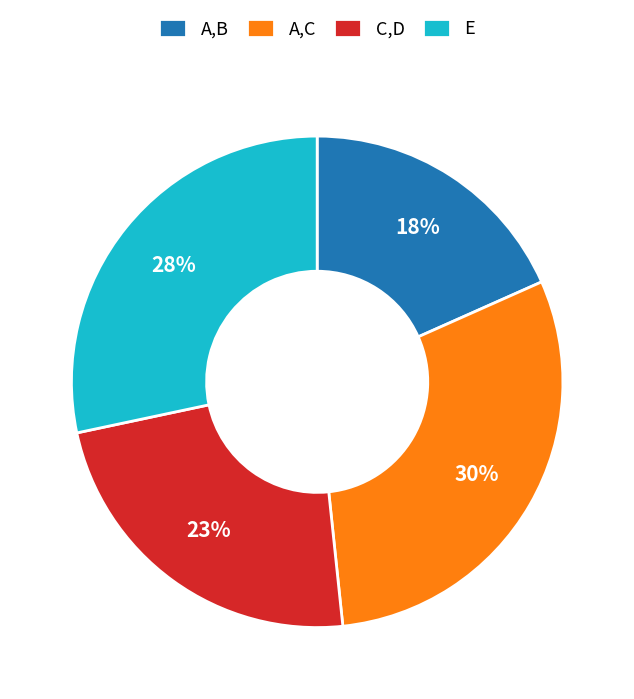

To the nearest percent, what is the difference between the E and C,D slice percentages?

5%